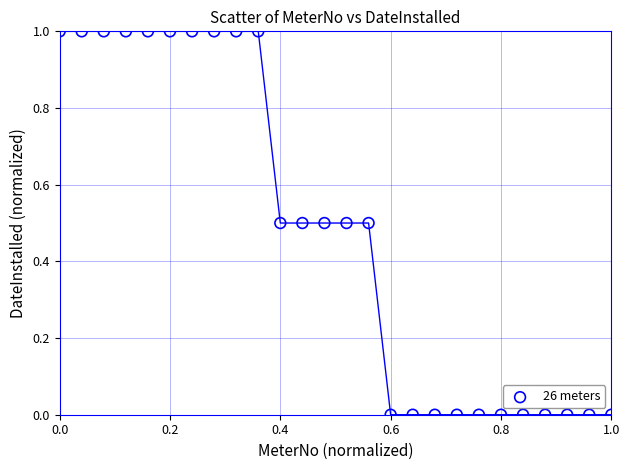

What is the range of Y values (max minus min)?

1.0